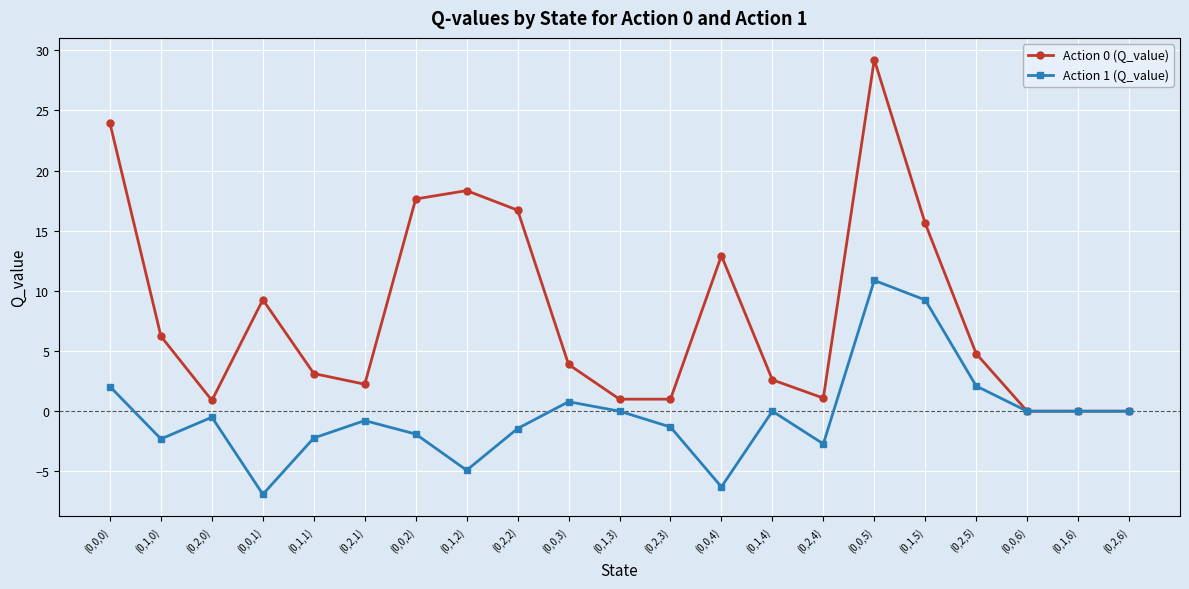

Which category has the lowest value across all series?

(0,0,1)